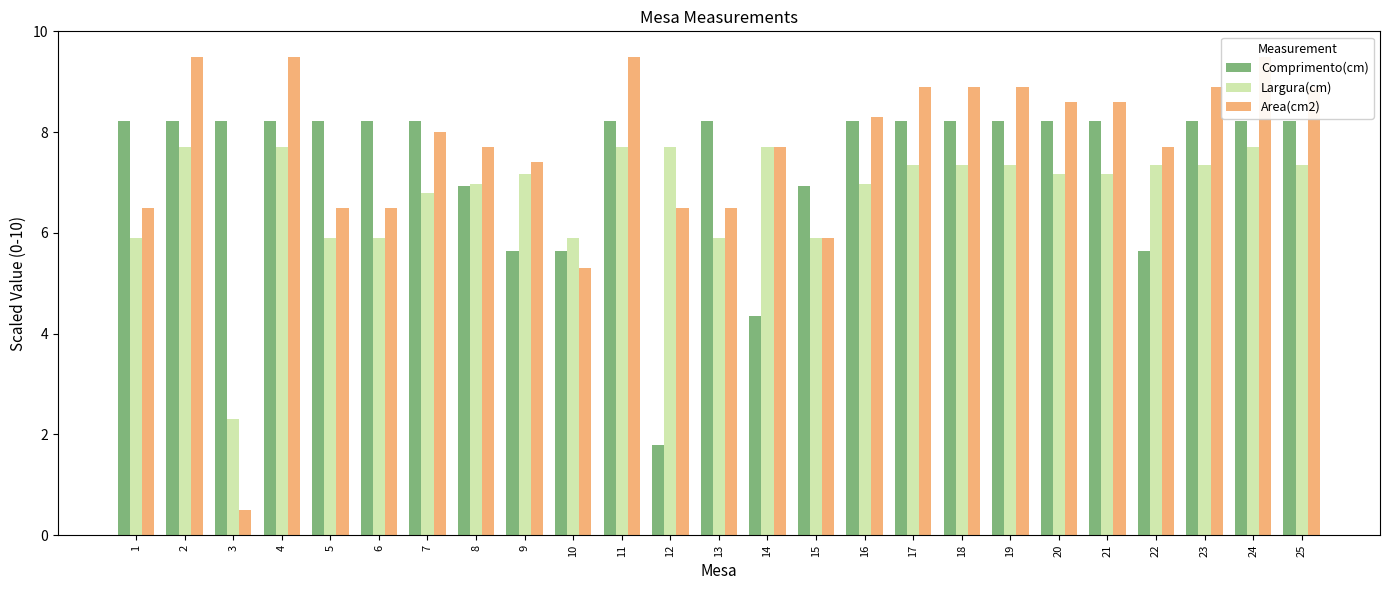

What is the total value across all series at 21?

24.0